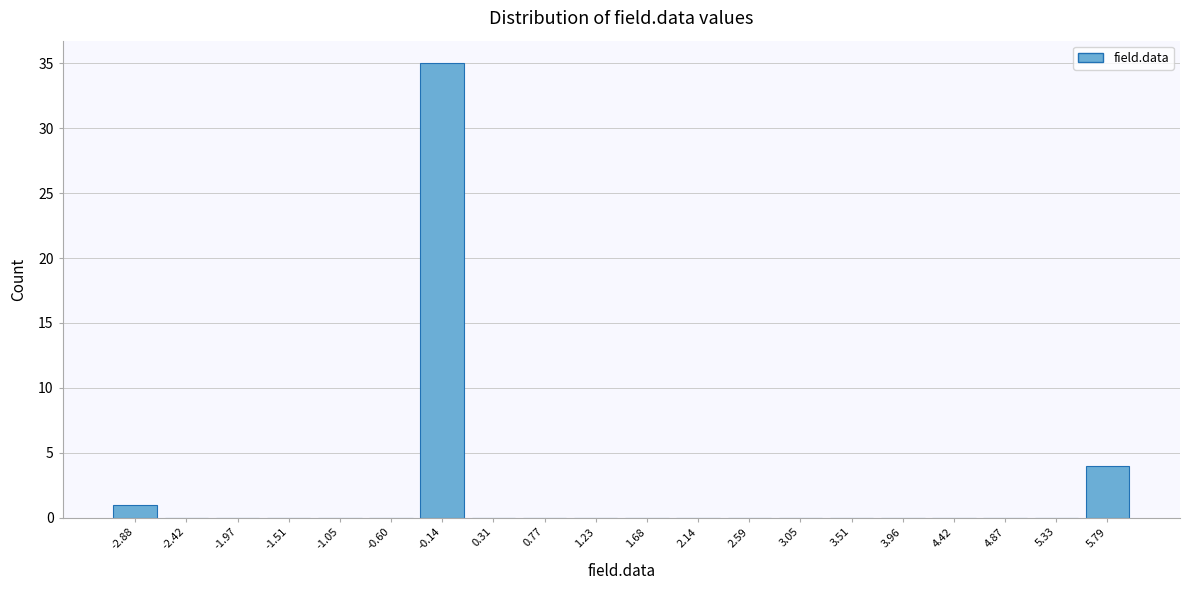

Reading left to right, transcribe all the data shown in this chart.

-2.88=1	-2.42=0	-1.97=0	-1.51=0	-1.05=0	-0.60=0	-0.14=35	0.31=0	0.77=0	1.23=0	1.68=0	2.14=0	2.59=0	3.05=0	3.51=0	3.96=0	4.42=0	4.87=0	5.33=0	5.79=4